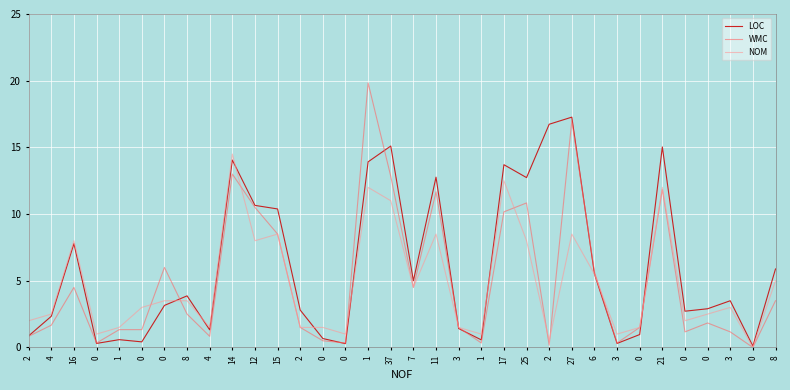

Between 7 and 17, which series saw the biggest shift?

LOC